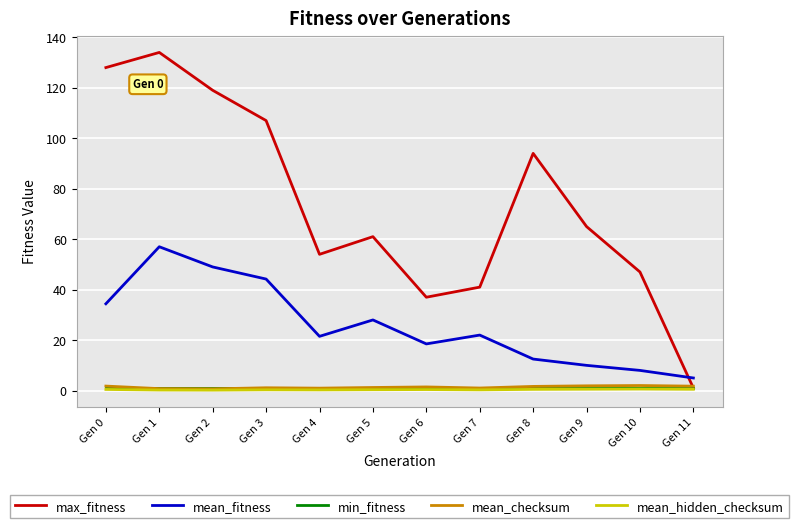

Read the min_fitness value at Gen 8.

1.0